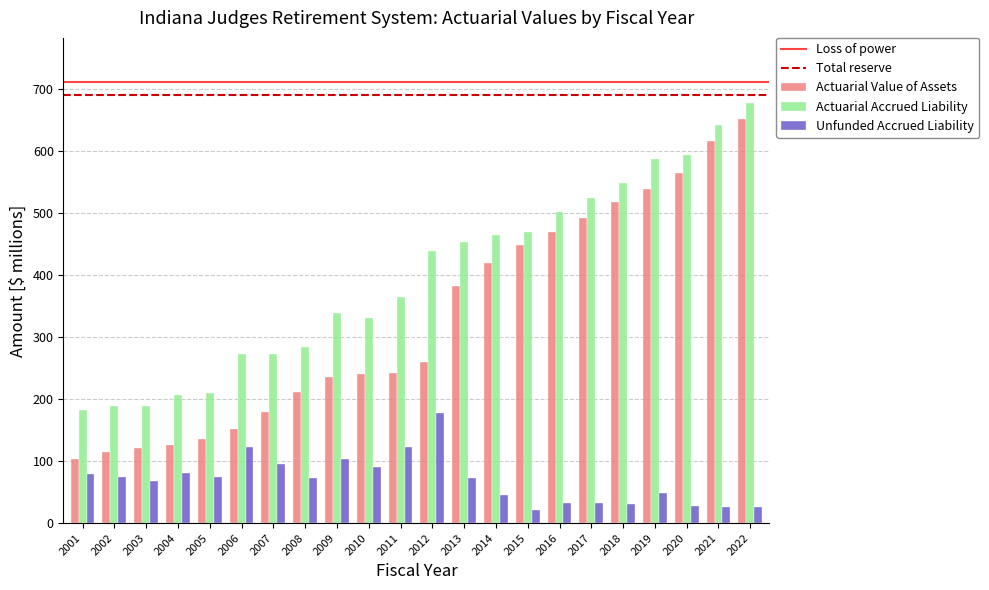

Rank the series by their average value, from highest to lowest.

Actuarial Accrued Liability, Actuarial Value of Assets, Unfunded Accrued Liability